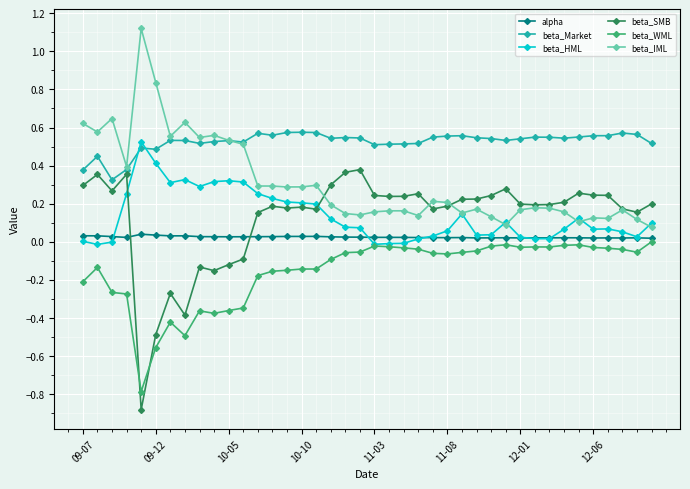

Which series has the largest total across all categories?

beta_Market